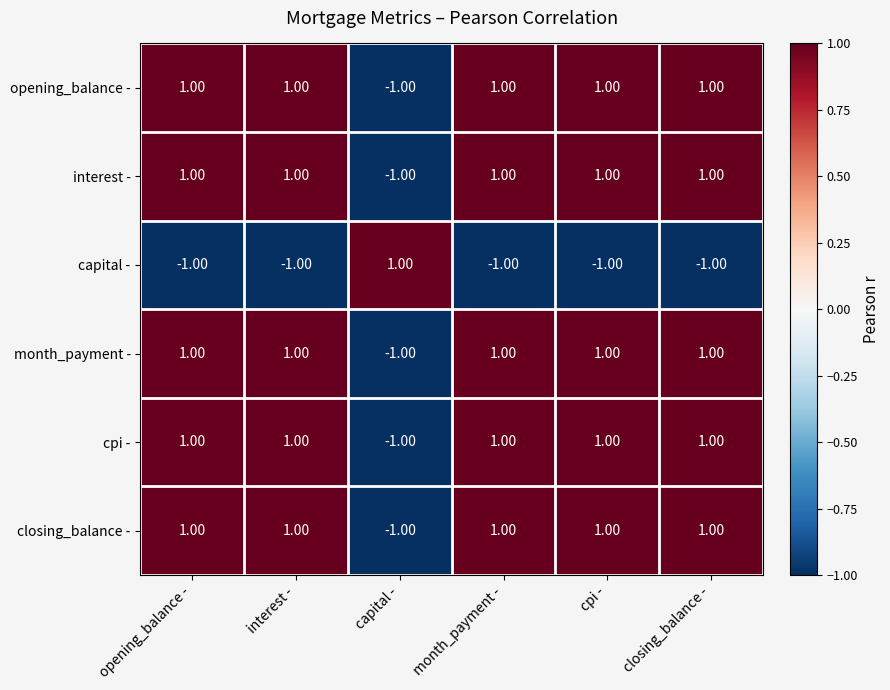

What is the total value across all series at month_payment -?

4